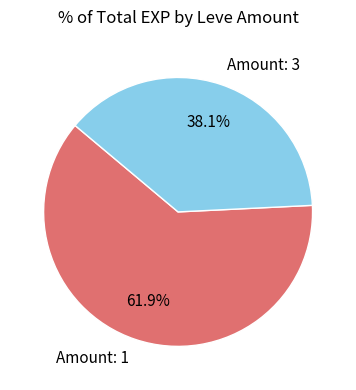

How much of the chart is everything except Amount: 3?

61.9%